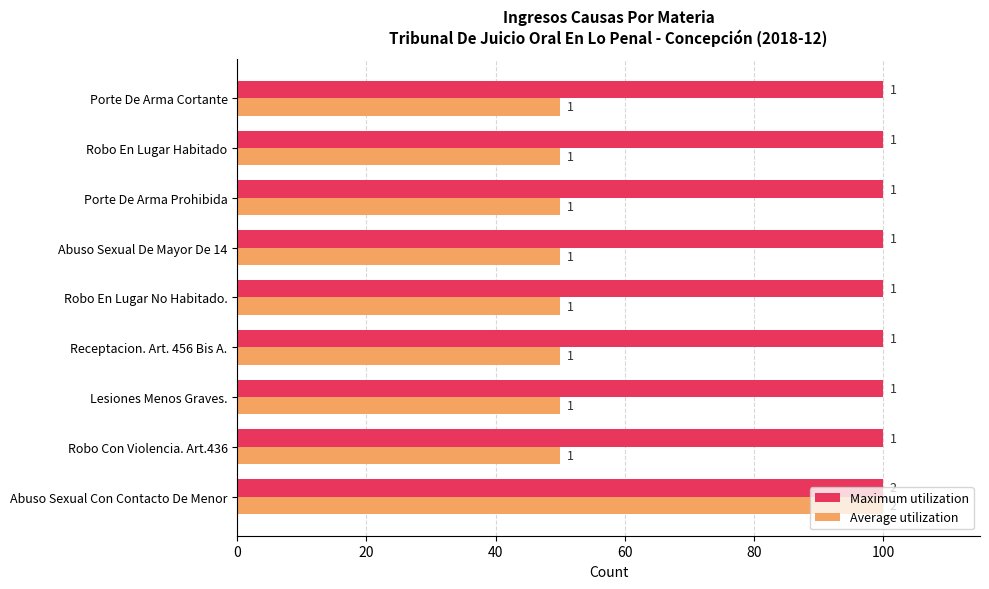

What are all the series names shown in the legend?

Maximum utilization, Average utilization